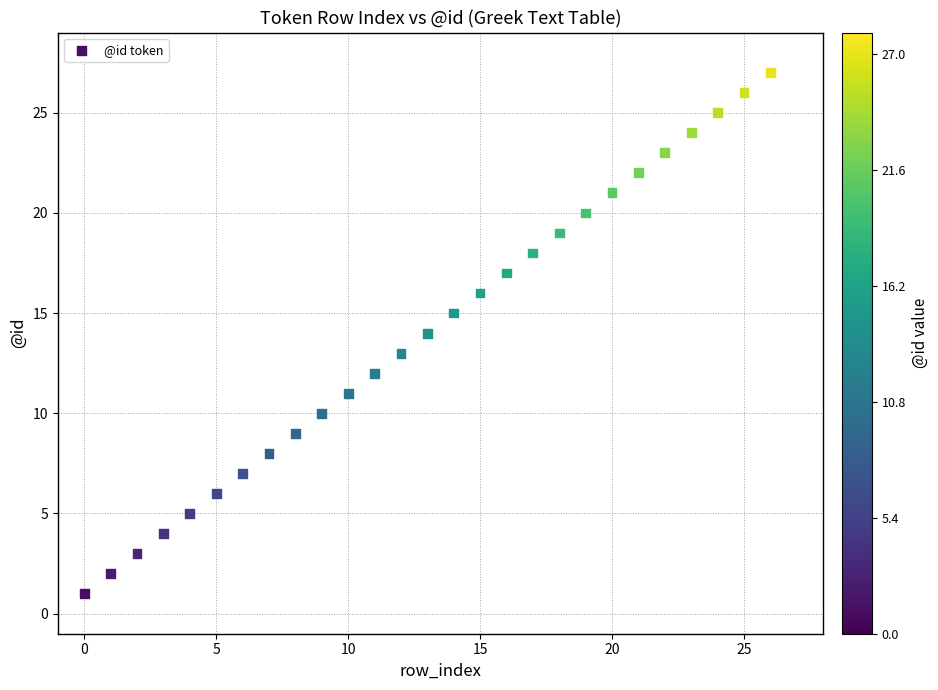

What is the range of Y values (max minus min)?

26